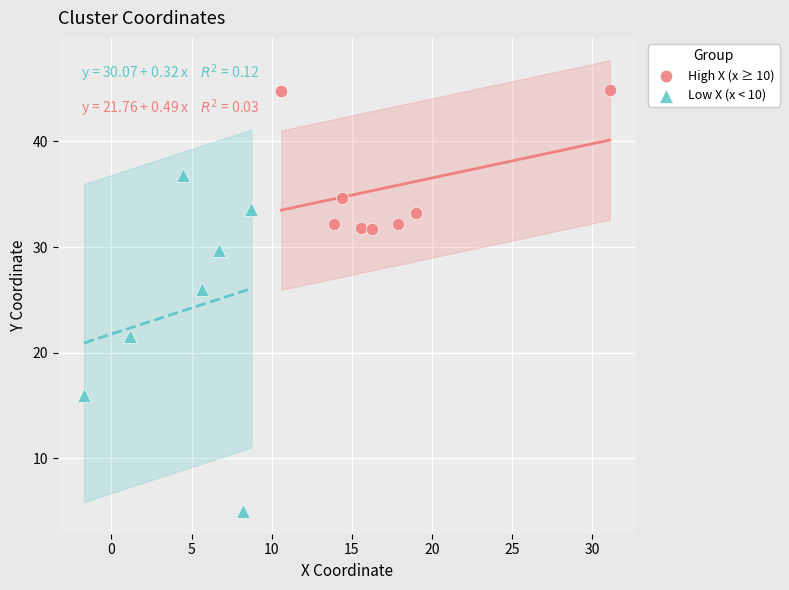

Which series has the widest spread of Y values?

Low X (x < 10)